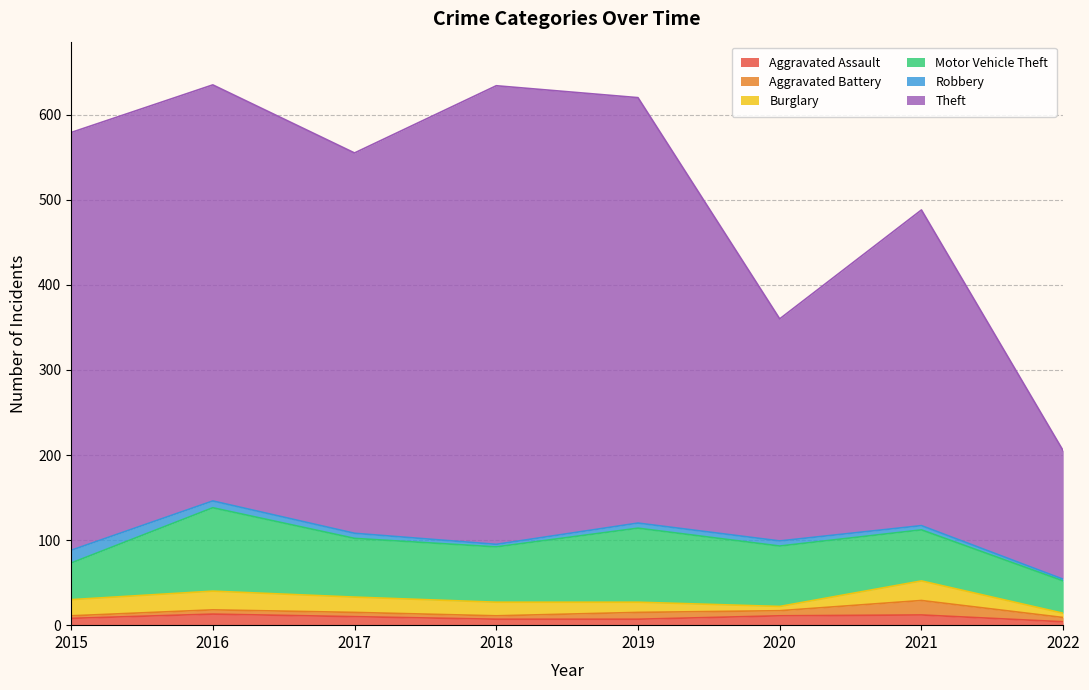

Which series has the largest range (max minus min)?

Theft